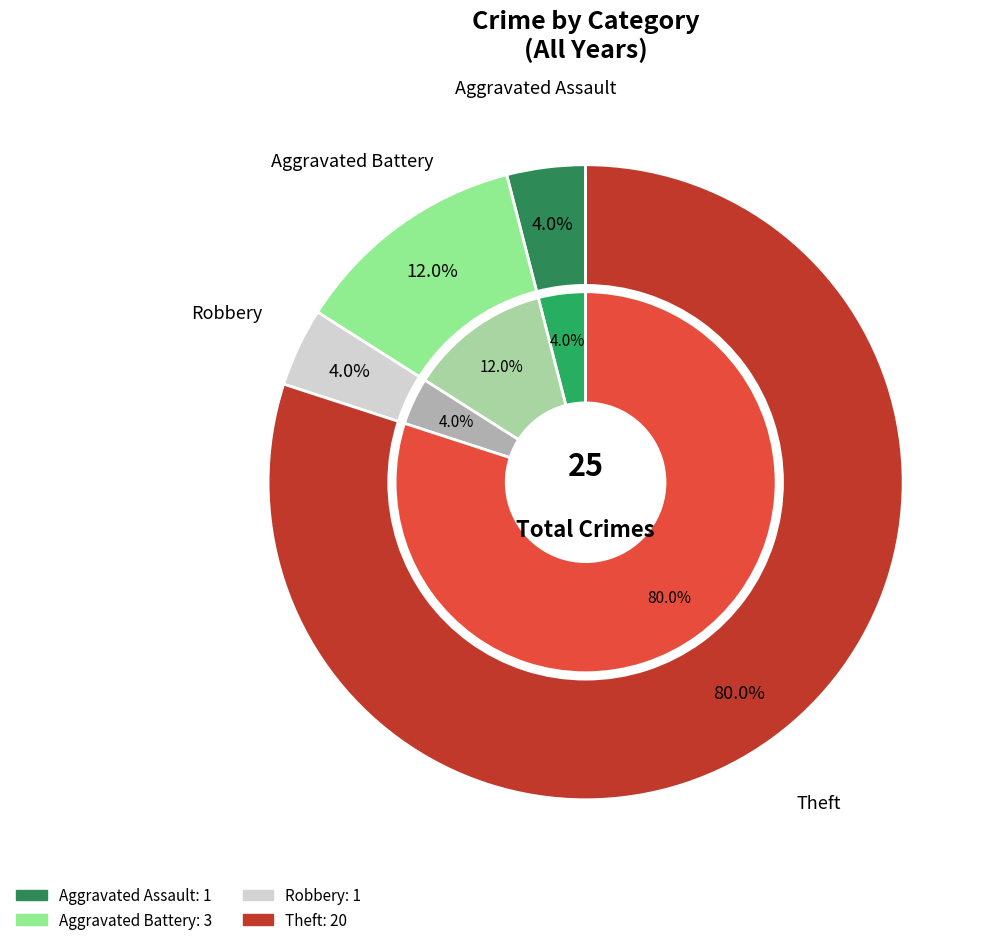

What is the smallest slice in the pie chart?

Aggravated Assault